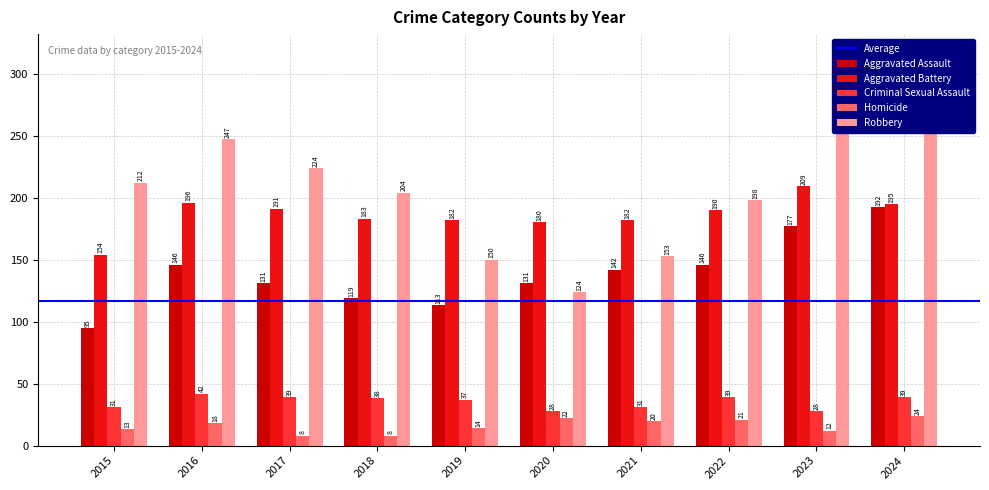

What is the difference between the second highest and minimum values in the Aggravated Assault series?

82